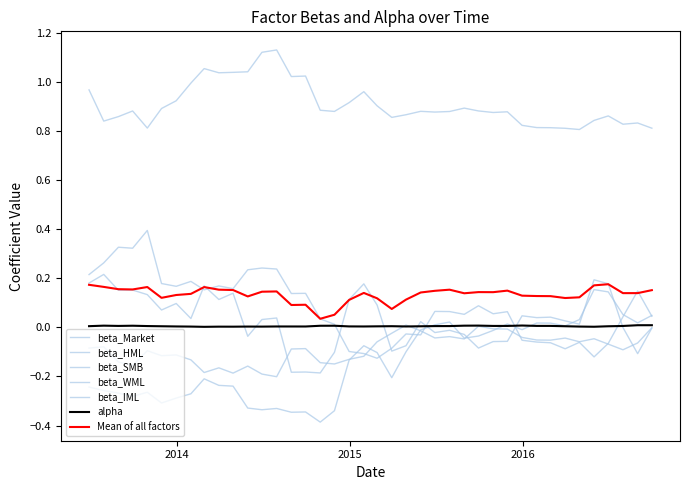

Does the chart have visible grid lines?

No